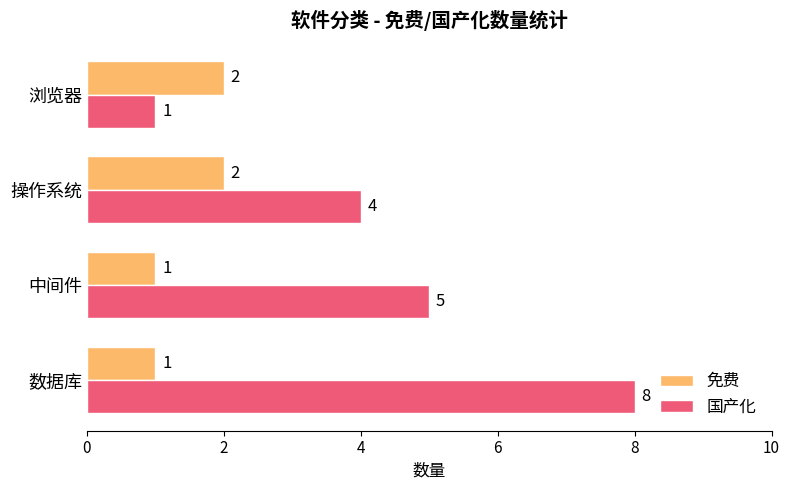

What is the minimum value shown in the chart?

1